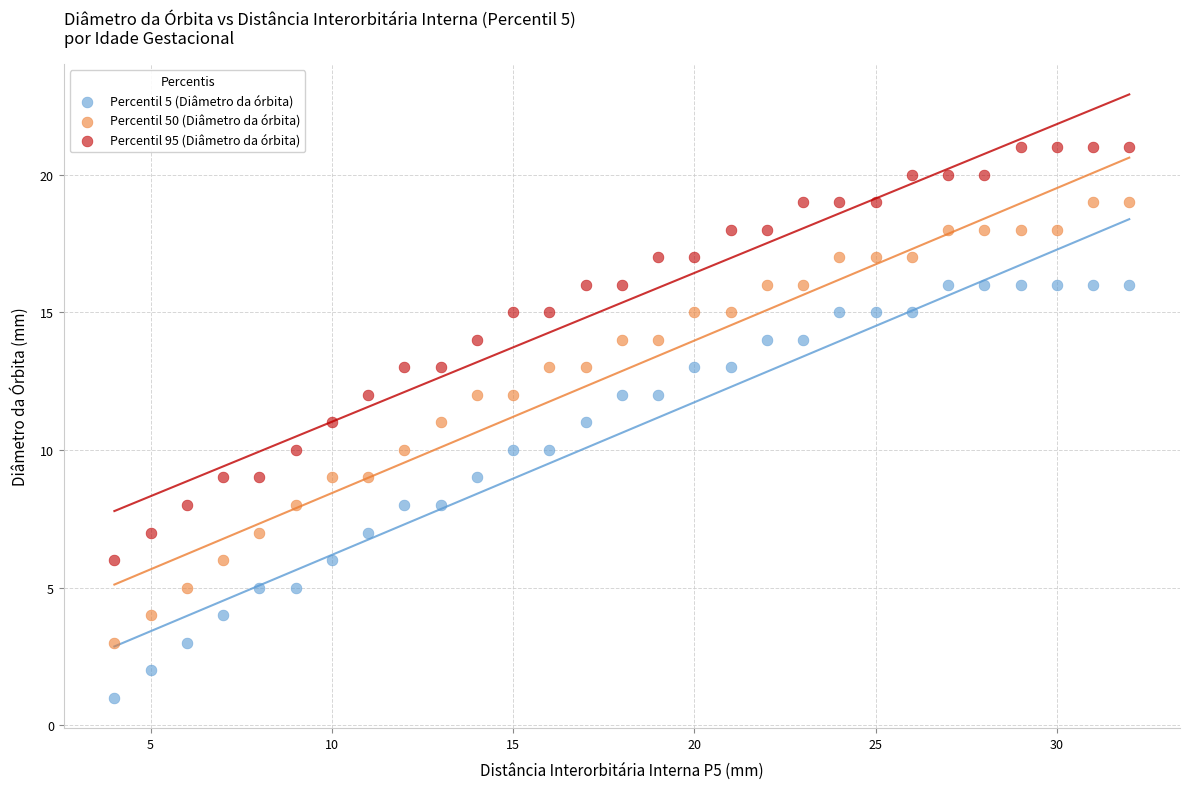

What is the X range (max minus min) for the scatter plot?

28